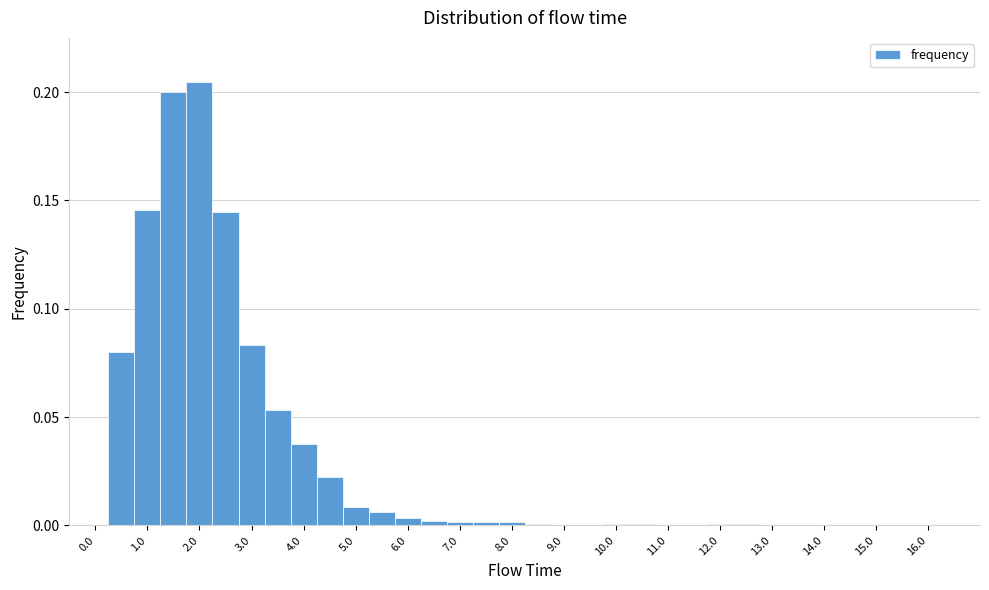

Reading left to right, transcribe this chart: for each bar, give the range it covers on the x-axis and its height. Neither the bar edges nor the heights are printed on the chart, so give them approximately, as read against the axes.

-0.25 to 0.25: 0
0.25 to 0.75: 0.080
0.75 to 1.25: 0.145
1.25 to 1.75: 0.200
1.75 to 2.25: 0.205
2.25 to 2.75: 0.145
2.75 to 3.25: 0.085
3.25 to 3.75: 0.055
3.75 to 4.25: 0.035
4.25 to 4.75: 0.020
4.75 to 5.25: 0.010
5.25 to 5.75: 0.005
5.75 to 6.25: under 0.005
6.25 to 6.75: under 0.005
6.75 to 7.25: under 0.005
7.25 to 7.75: under 0.005
7.75 to 8.25: under 0.005
8.25 to 8.75: under 0.005
8.75 to 9.25: under 0.005
9.25 to 9.75: under 0.005
9.75 to 10.25: under 0.005
10.25 to 10.75: under 0.005
10.75 to 11.25: 0
11.25 to 11.75: 0
11.75 to 12.25: under 0.005
12.25 to 12.75: under 0.005
12.75 to 13.25: 0
13.25 to 13.75: 0
13.75 to 14.25: under 0.005
14.25 to 14.75: under 0.005
14.75 to 15.25: 0
15.25 to 15.75: under 0.005
15.75 to 16.25: under 0.005
16.25 to 16.75: 0